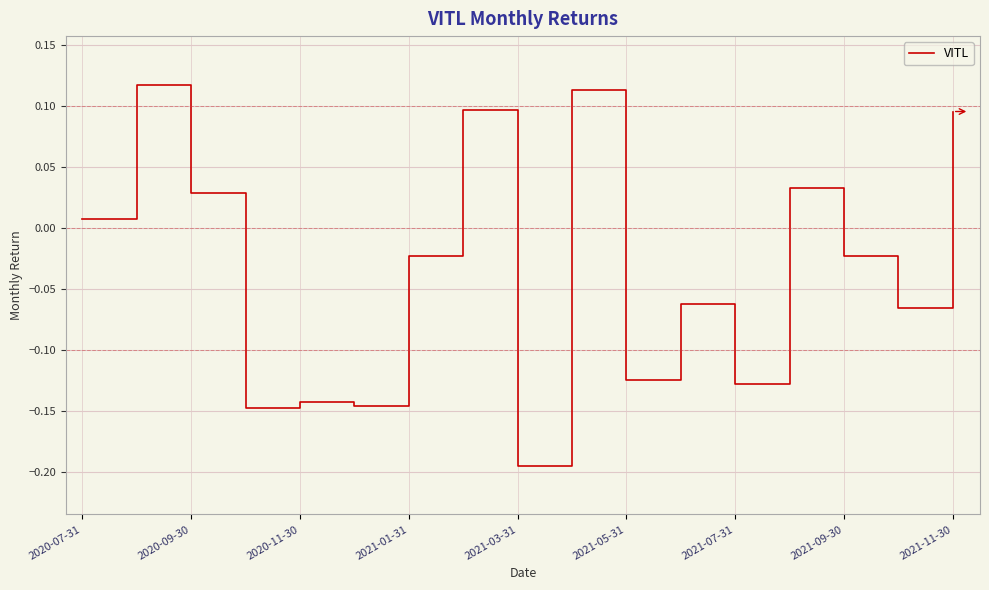

How many lines are shown in the chart?

1